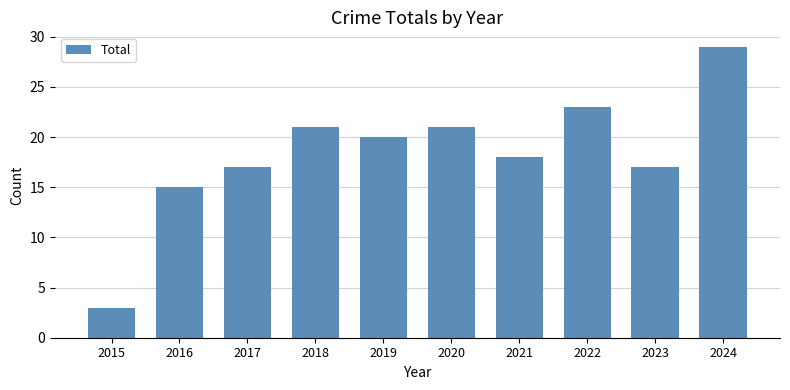

Reading right to left, extract all data points from this chart.

29	17	23	18	21	20	21	17	15	3